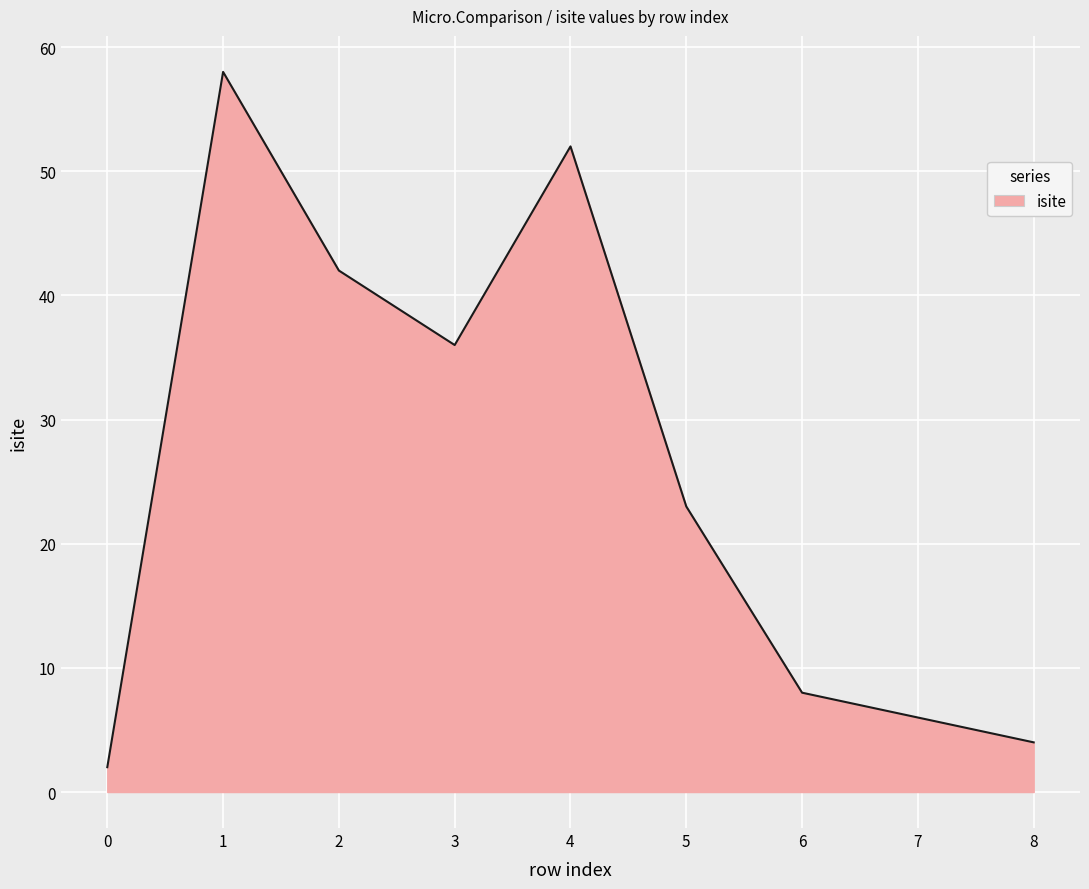

What is the sum of the values at 7 and 4?

58